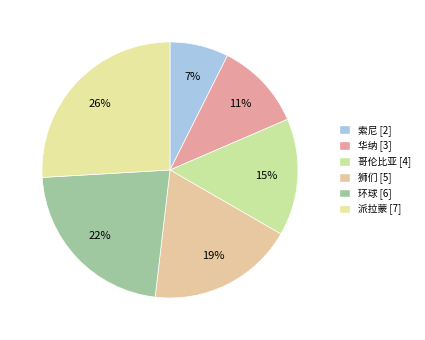

Which has a higher value, 派拉蒙 or 华纳?

派拉蒙